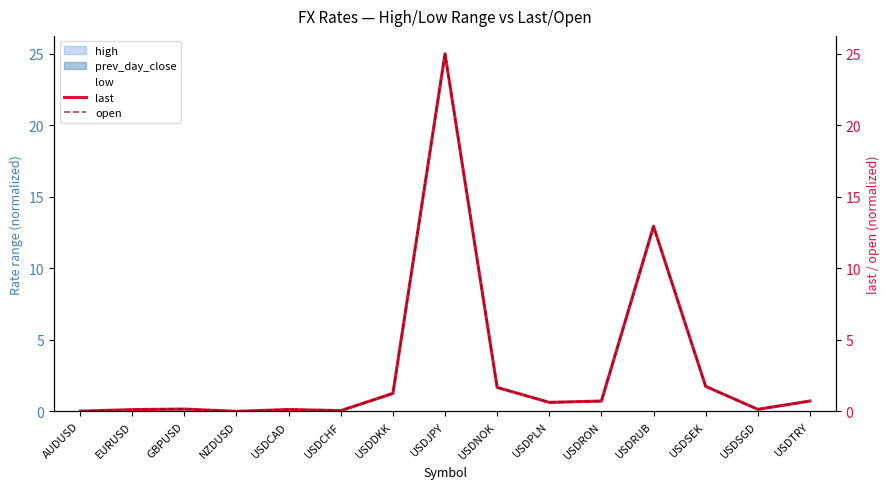

How many categories are shown in the chart?

15